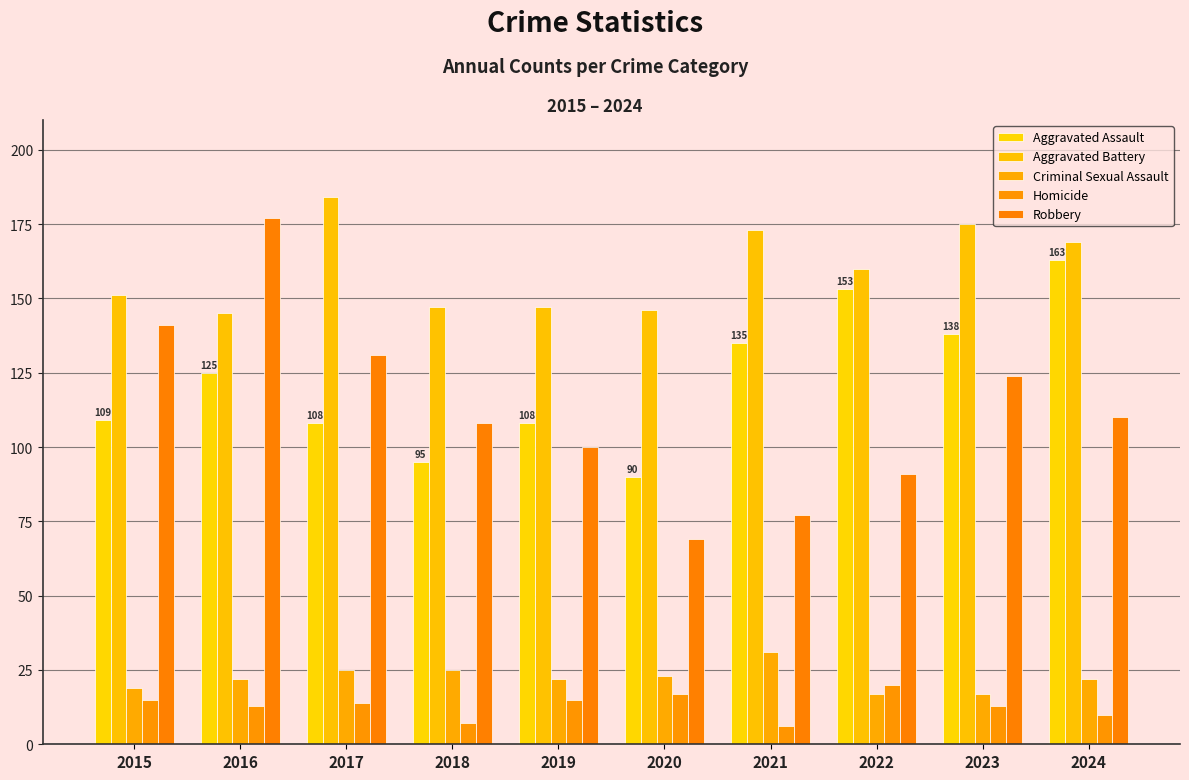

Between 2019 and 2024, which series saw the biggest shift?

Aggravated Assault